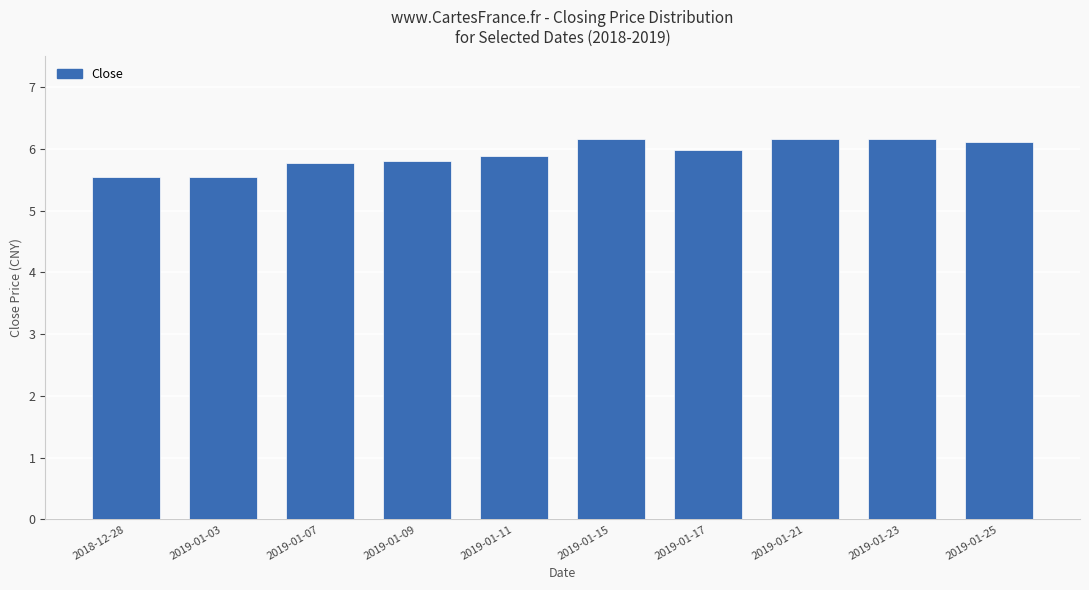

Is it true that the value at 2019-01-21 is 8.2?

False